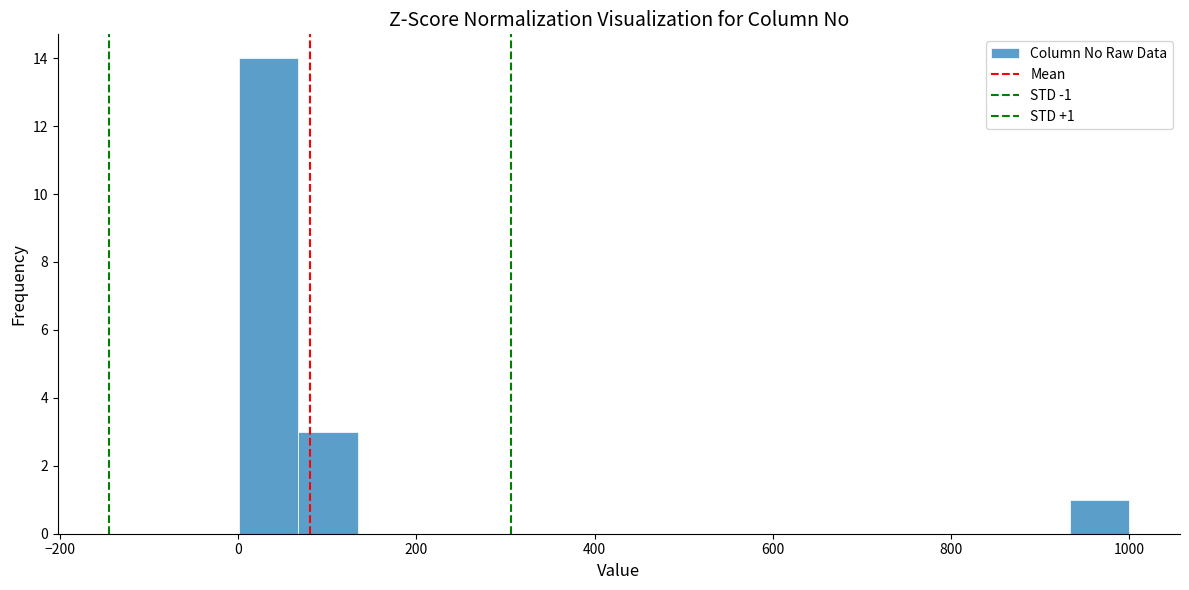

Around what value on the x-axis is the tallest bar? Give the approximate position of its centre, as read against the axis.

40